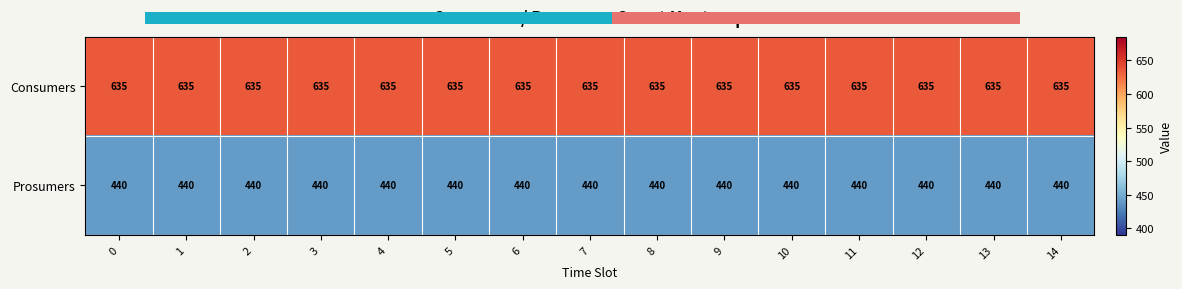

List the series in order of their peak value, lowest first.

Prosumers, Consumers